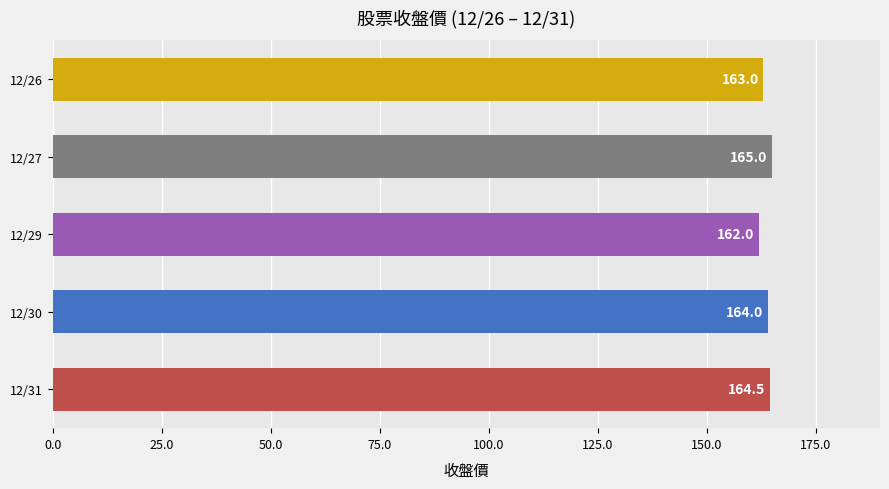

What is the sum of all values?

818.5